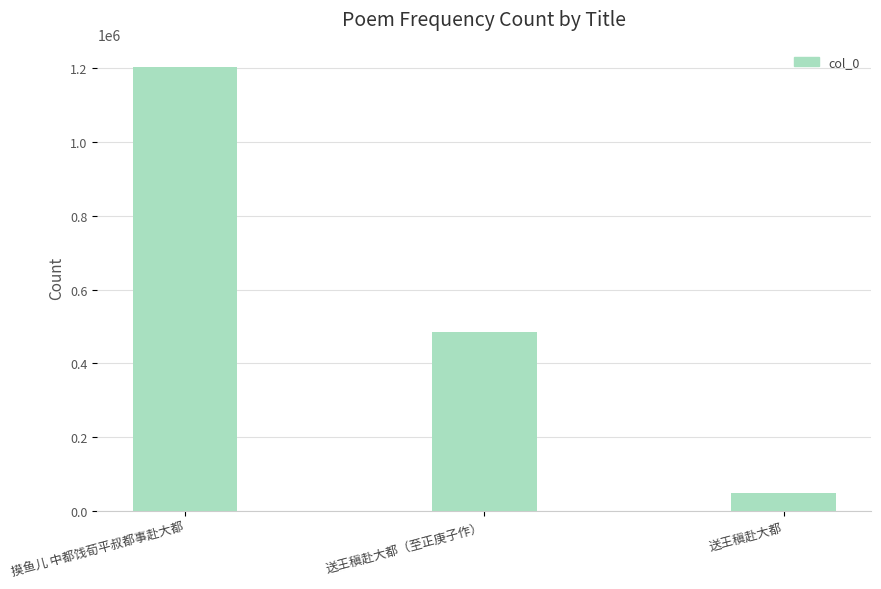

Reading left to right, list all the values displayed in this chart.

1204856	484967	47092